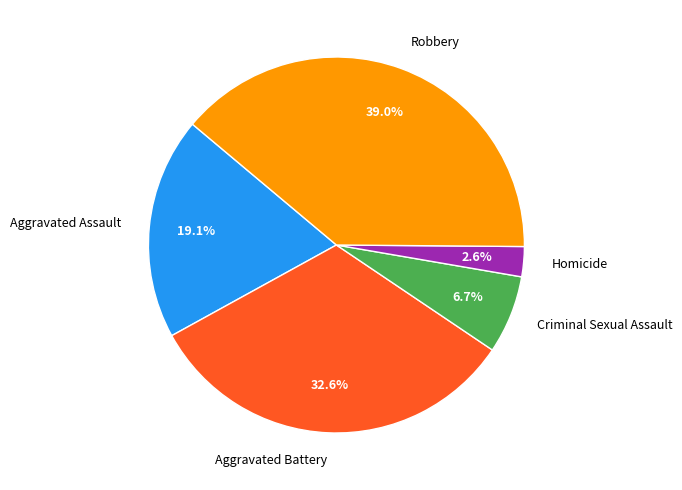

Does any single category account for the majority?

No